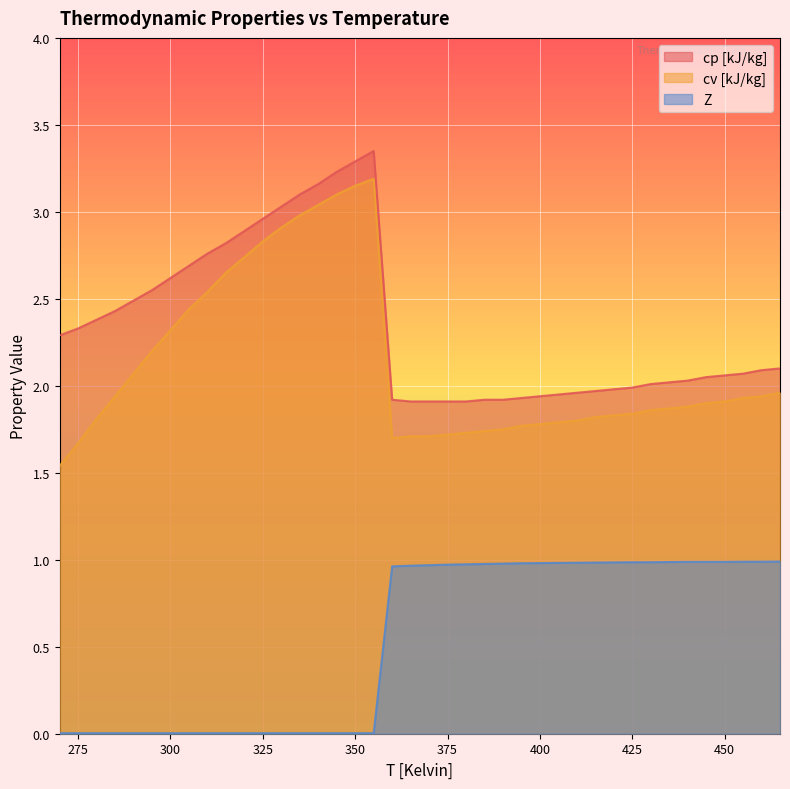

True or false: cp [kJ/kg] has more than 0 points higher than both neighbors.

True